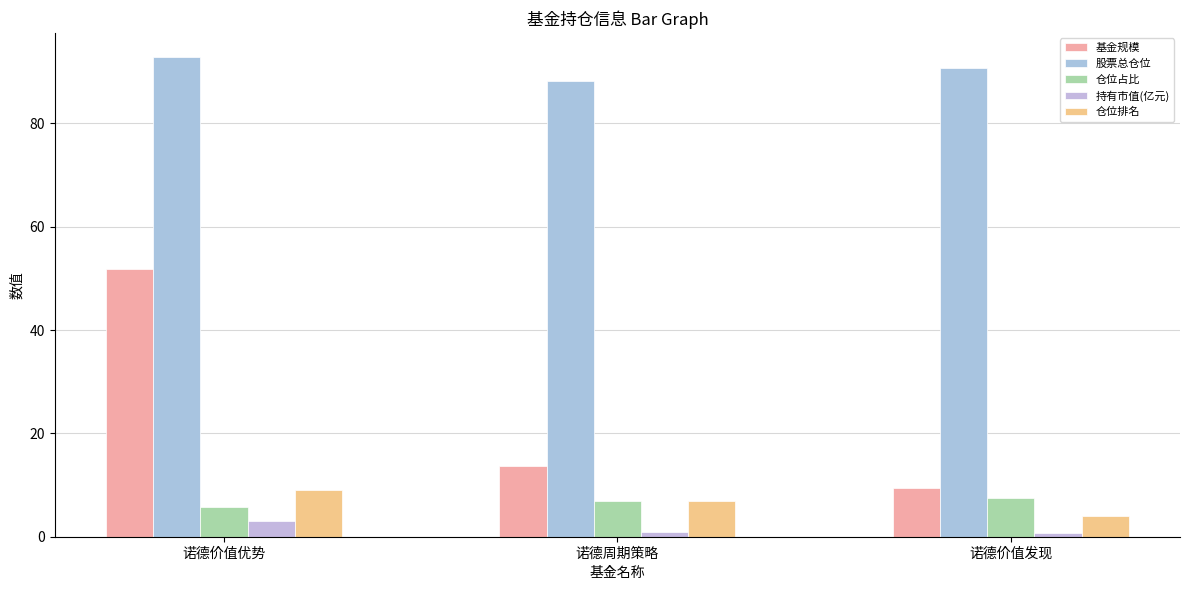

What is the sum of all 股票总仓位 values?

271.9